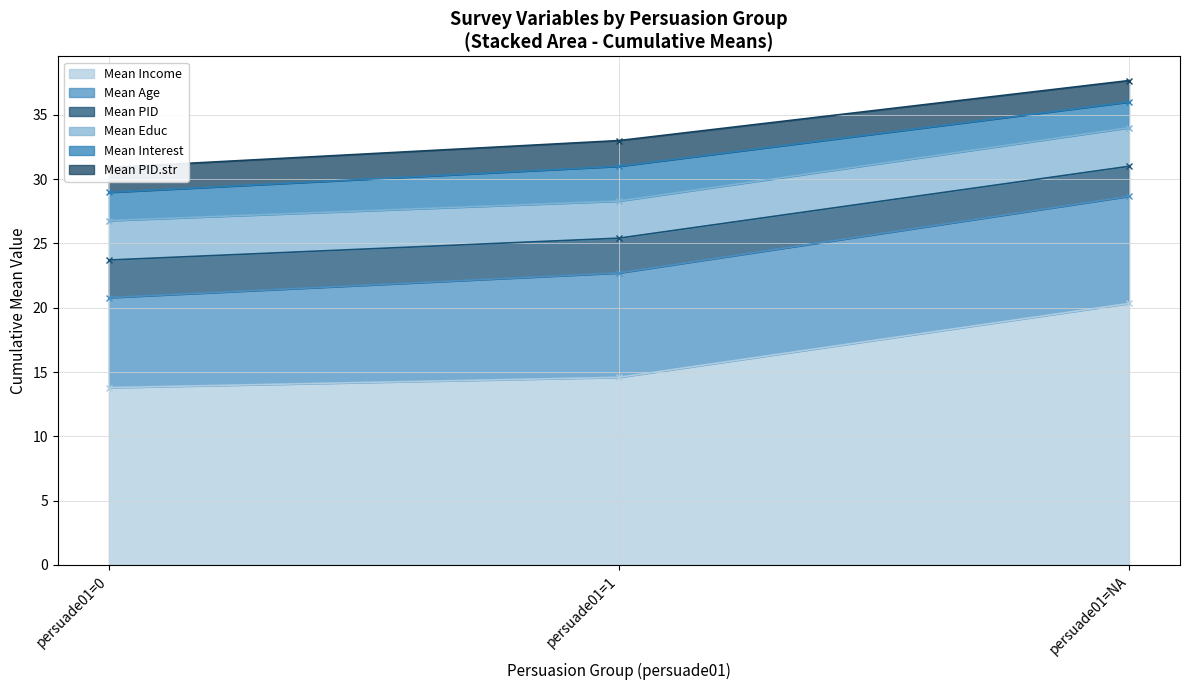

The value of Mean Income at persuade01=0 is 13.8. True or false?

True